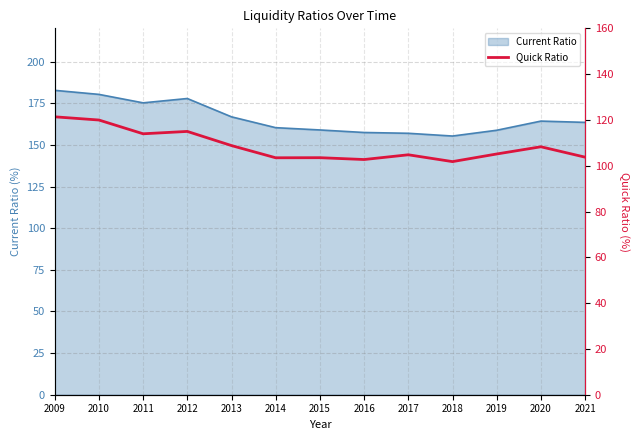

What is the highest value of the Current Ratio series?

182.8